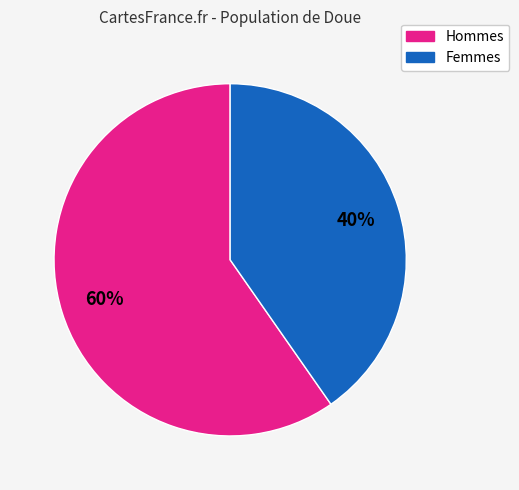

Is there a majority slice in this chart?

Yes